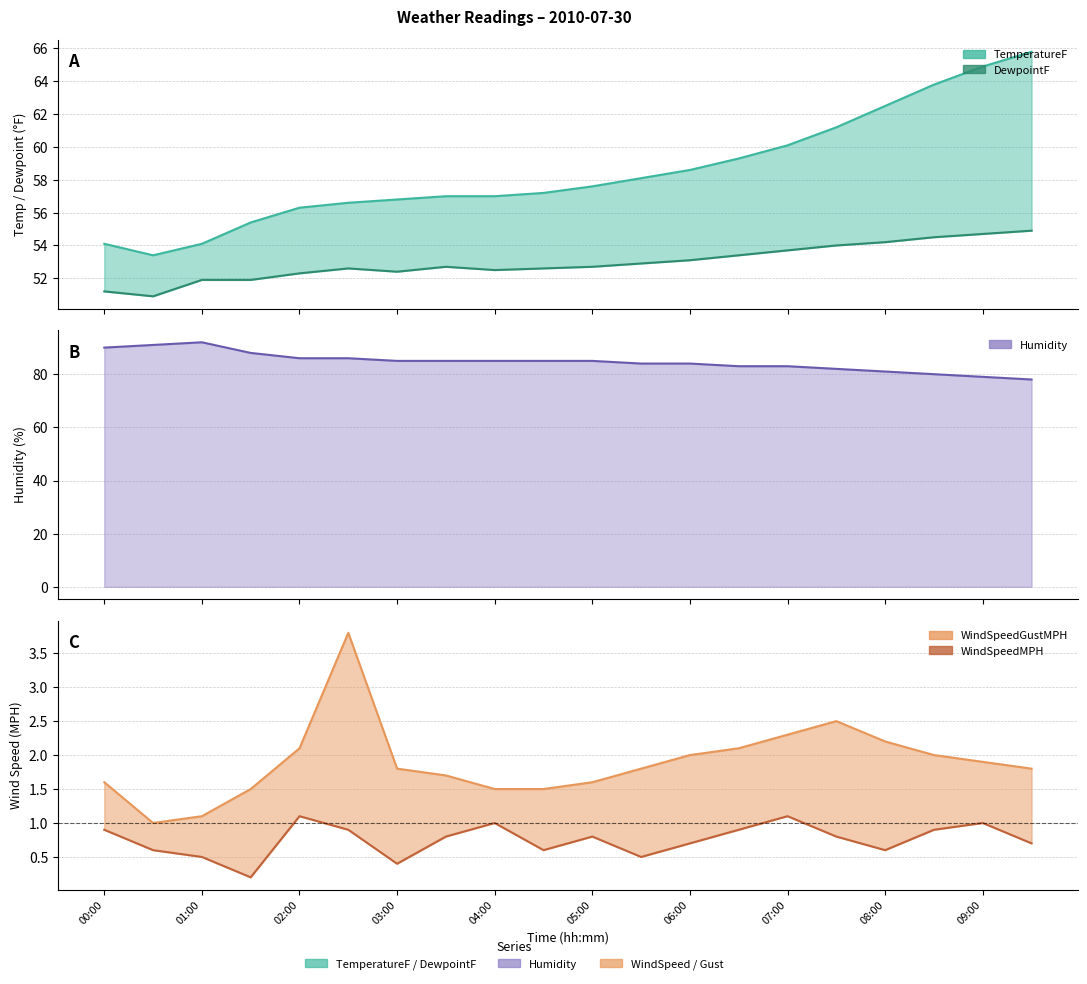

What is the difference between the WindSpeedMPH values at 06:00 and 07:00?

0.4